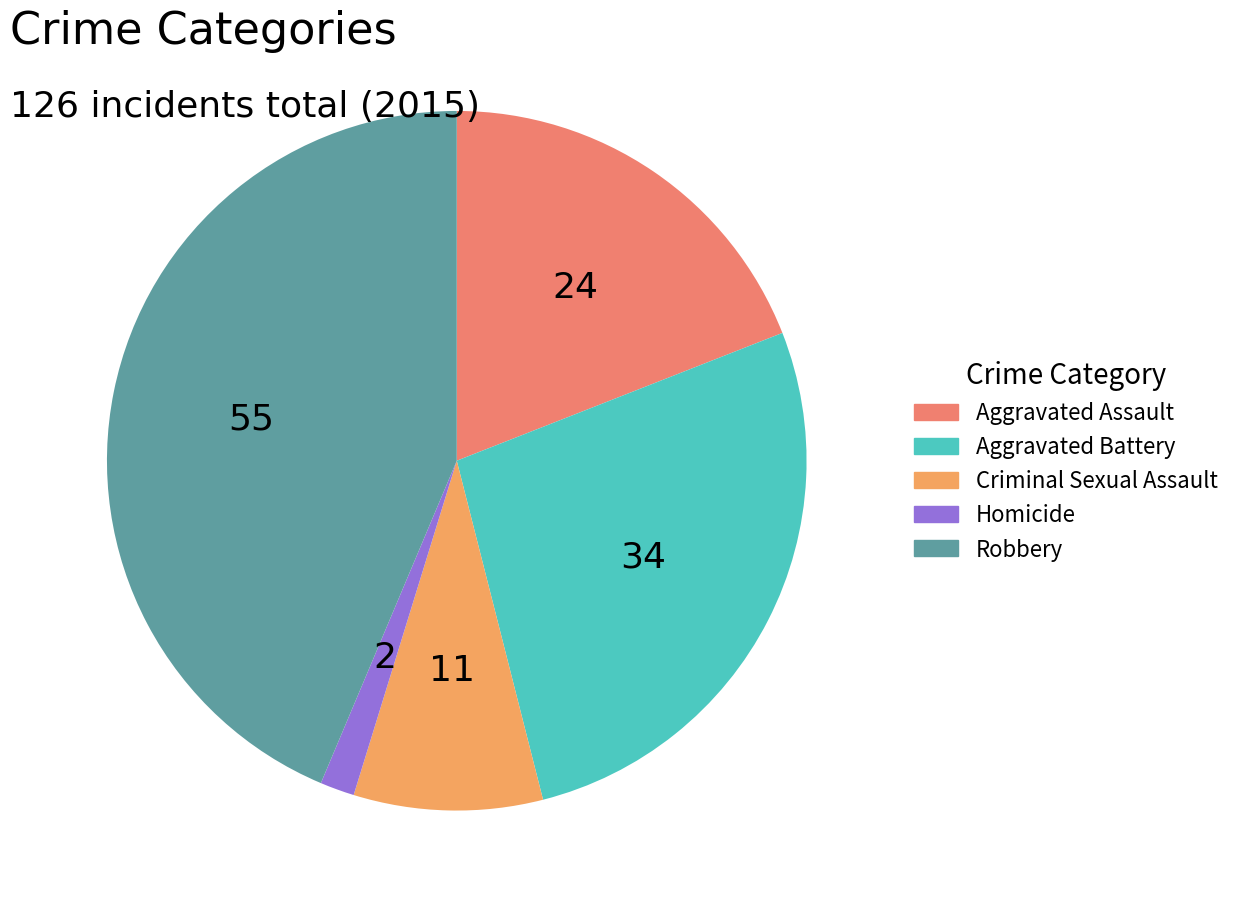

Which category has the smallest portion of the pie?

Homicide